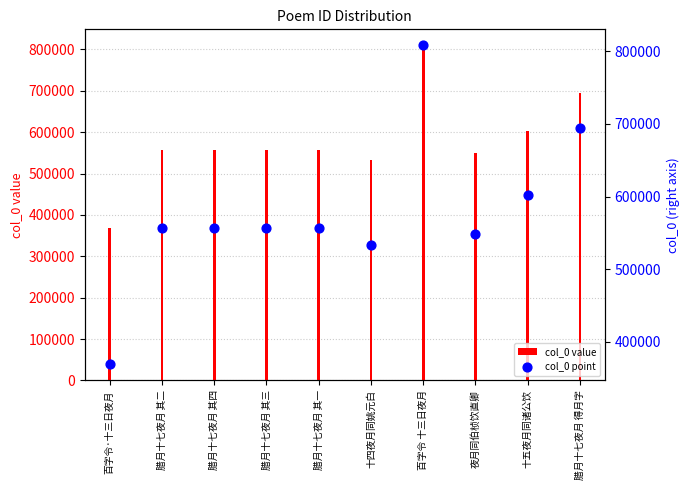

Is the value of col_0 point at 腊月十七夜月 得月字 greater than the value of col_0 value at 腊月十七夜月 其一?

Yes